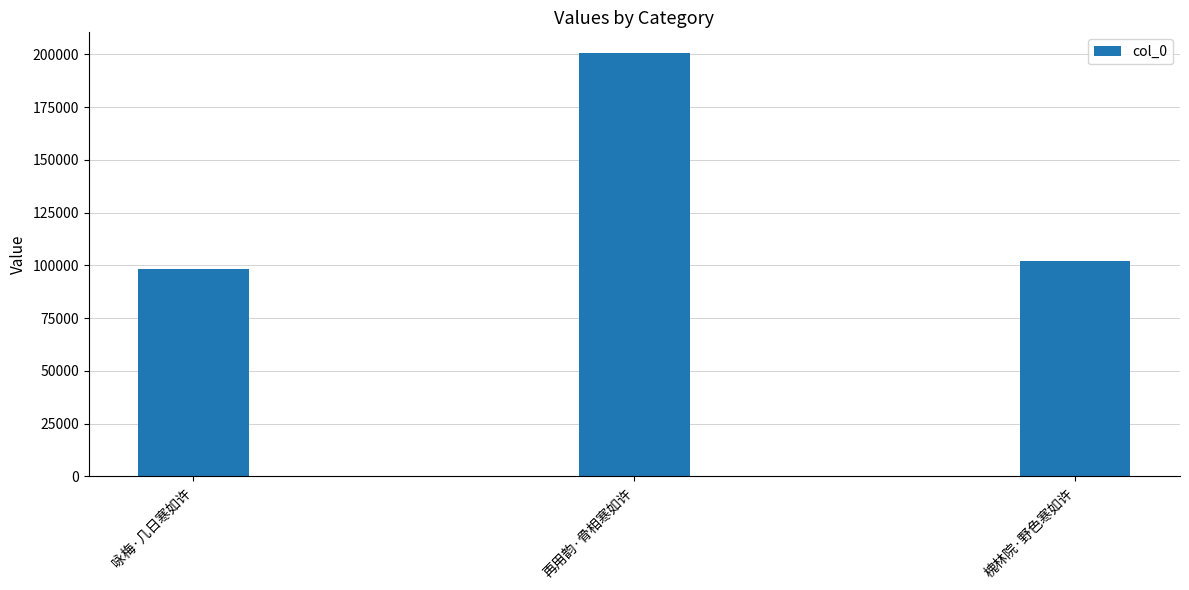

At which label does the data first exceed 101980?

再用韵·骨相寒如许